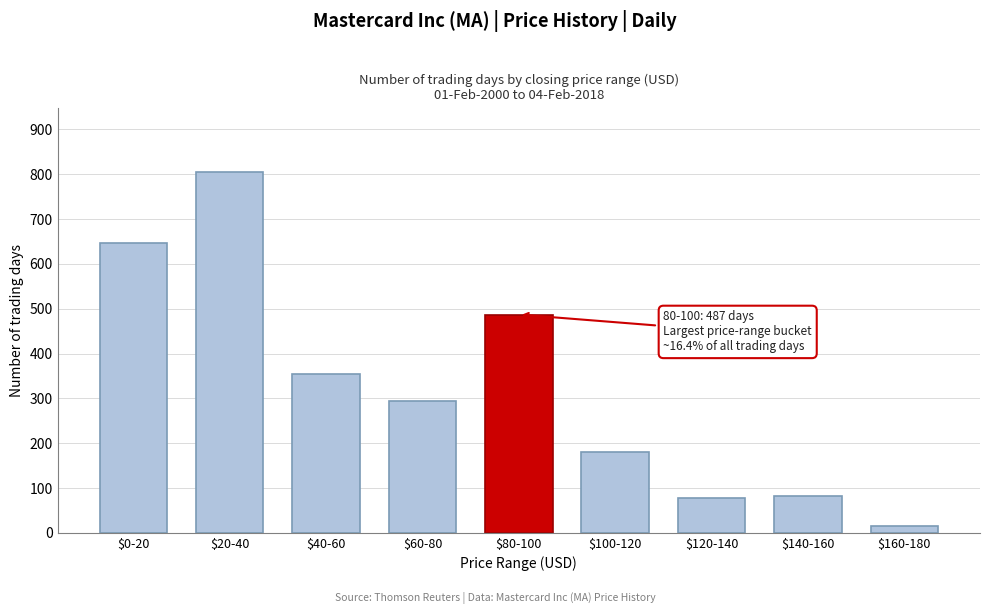

Reading right to left, list all the values displayed in this chart.

16	82	78	181	487	295	355	804	646